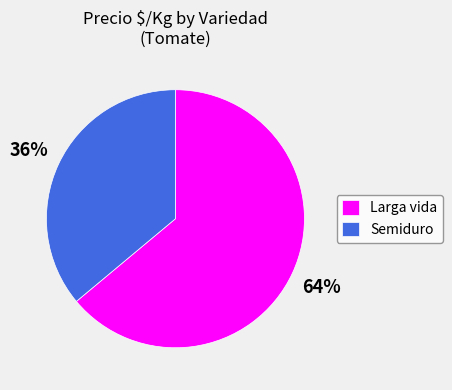

What percentage is the Larga vida slice, to the nearest percent?

64%